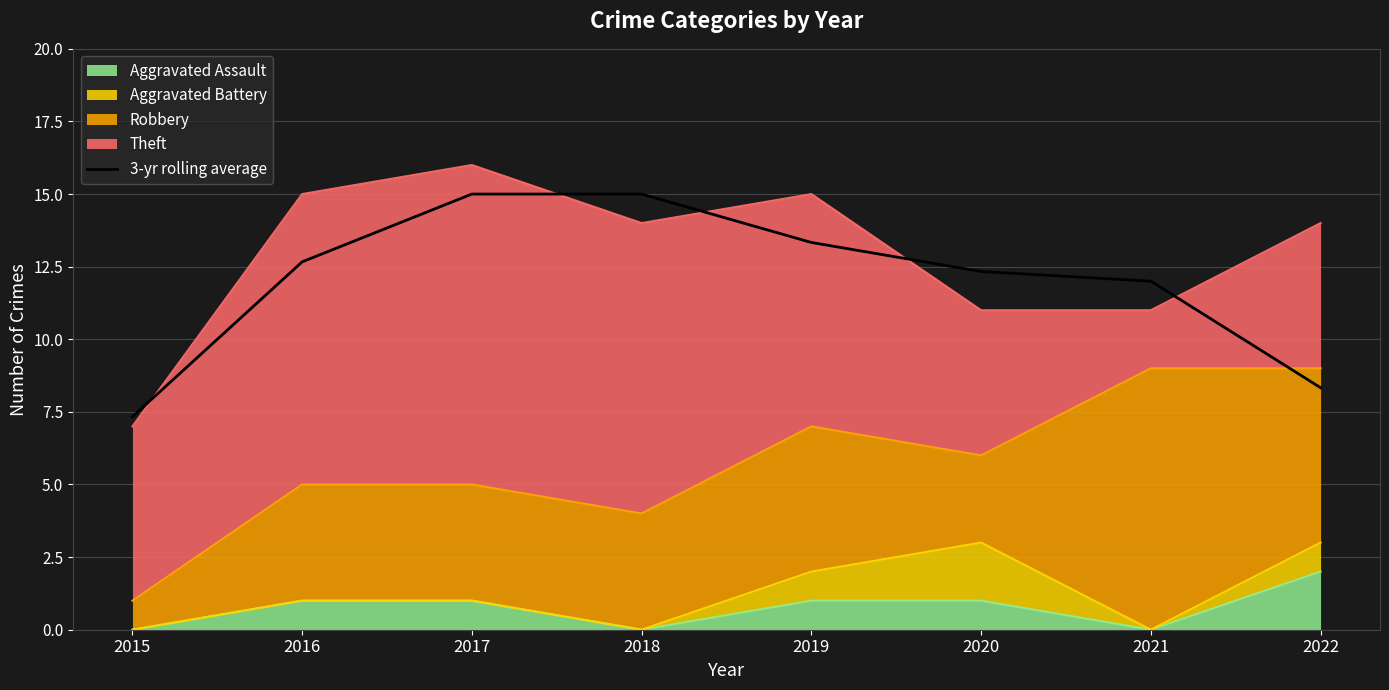

Does the chart display data point markers on the line(s)?

No